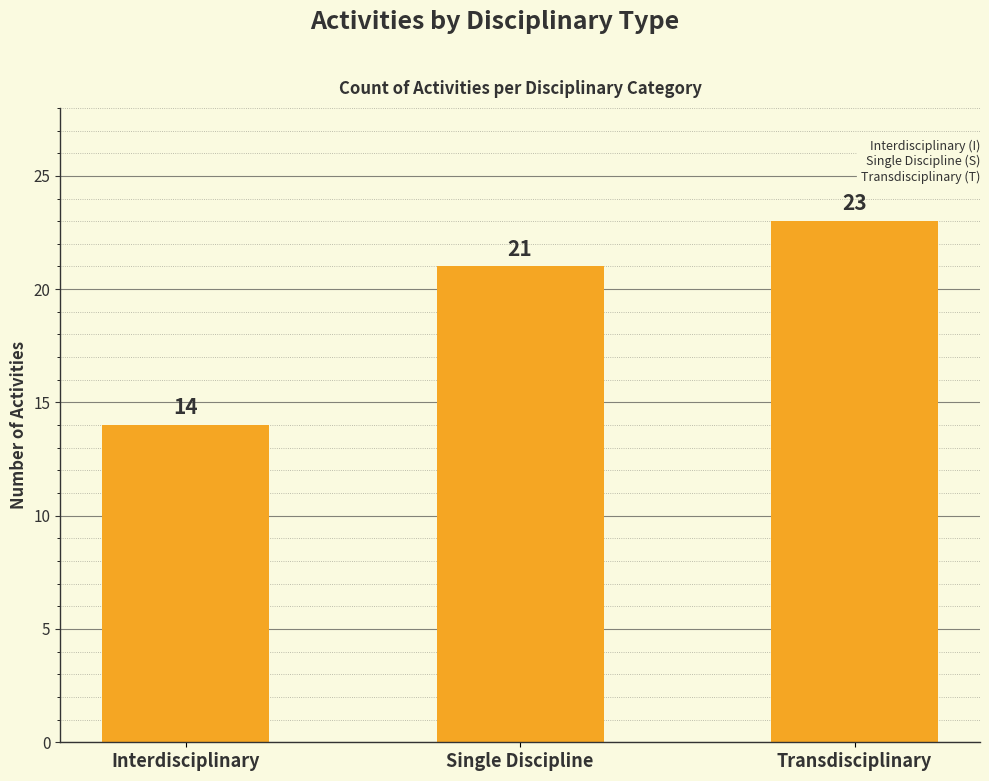

What is the approximate value at Transdisciplinary?

23